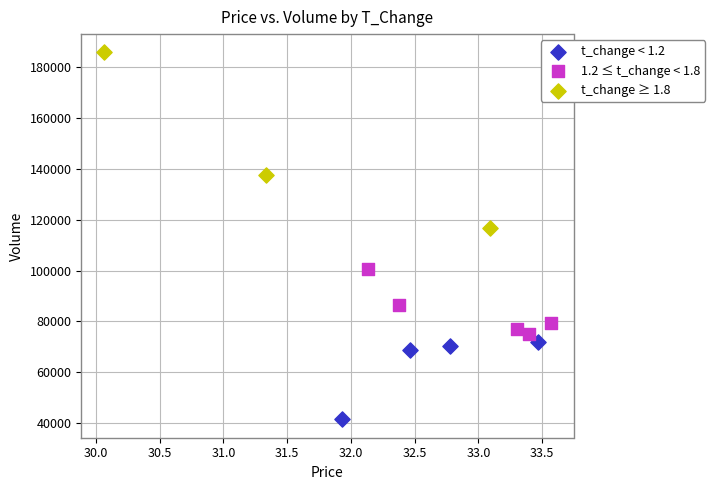

Which series reaches the minimum Y coordinate?

t_change < 1.2